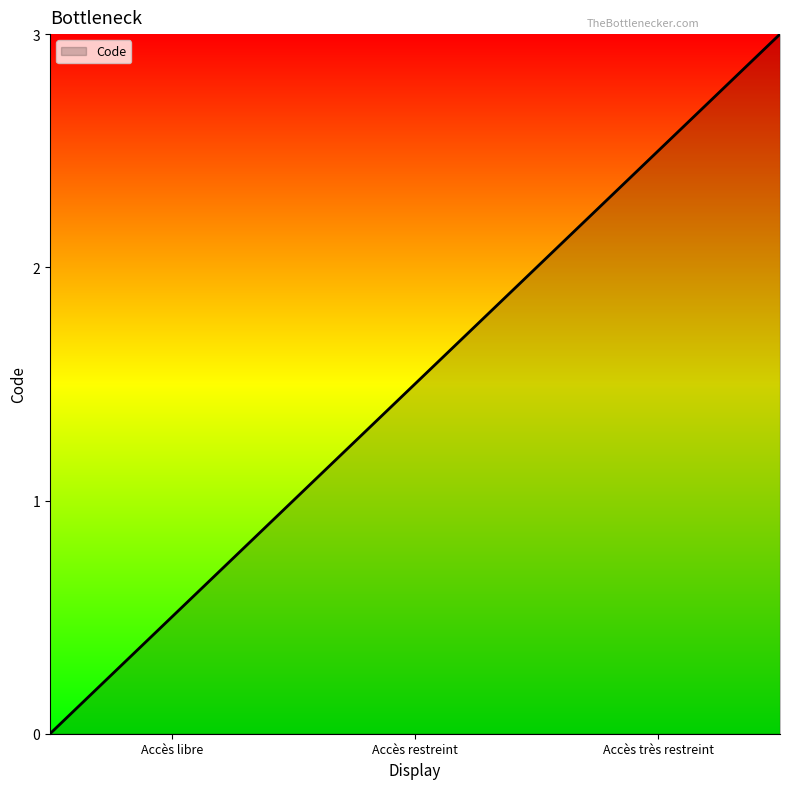

What is the difference between the maximum and minimum values?

3